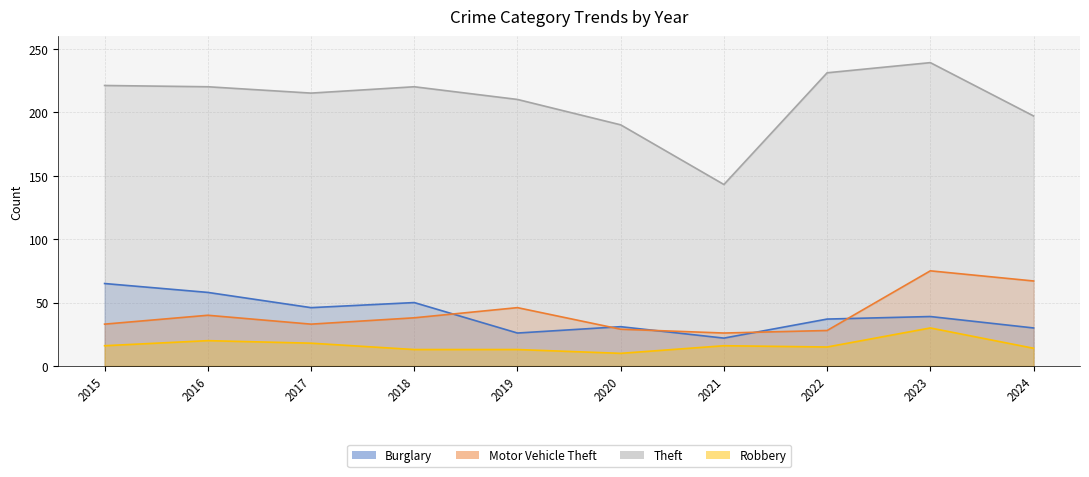

Does the chart display data point markers on the line(s)?

No